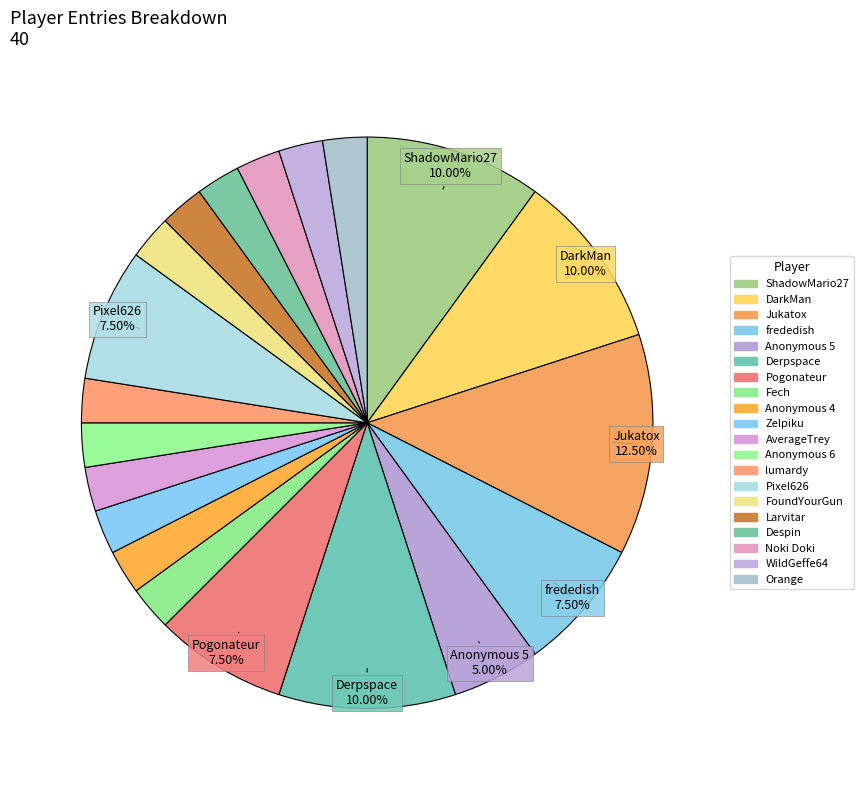

Rank the categories by value from highest to lowest.

Jukatox, ShadowMario27, DarkMan, Derpspace, frededish, Pogonateur, Pixel626, Anonymous 5, Fech, Anonymous 4, Zelpiku, AverageTrey, Anonymous 6, lumardy, FoundYourGun, Larvitar, Despin, Noki Doki, WildGeffe64, Orange